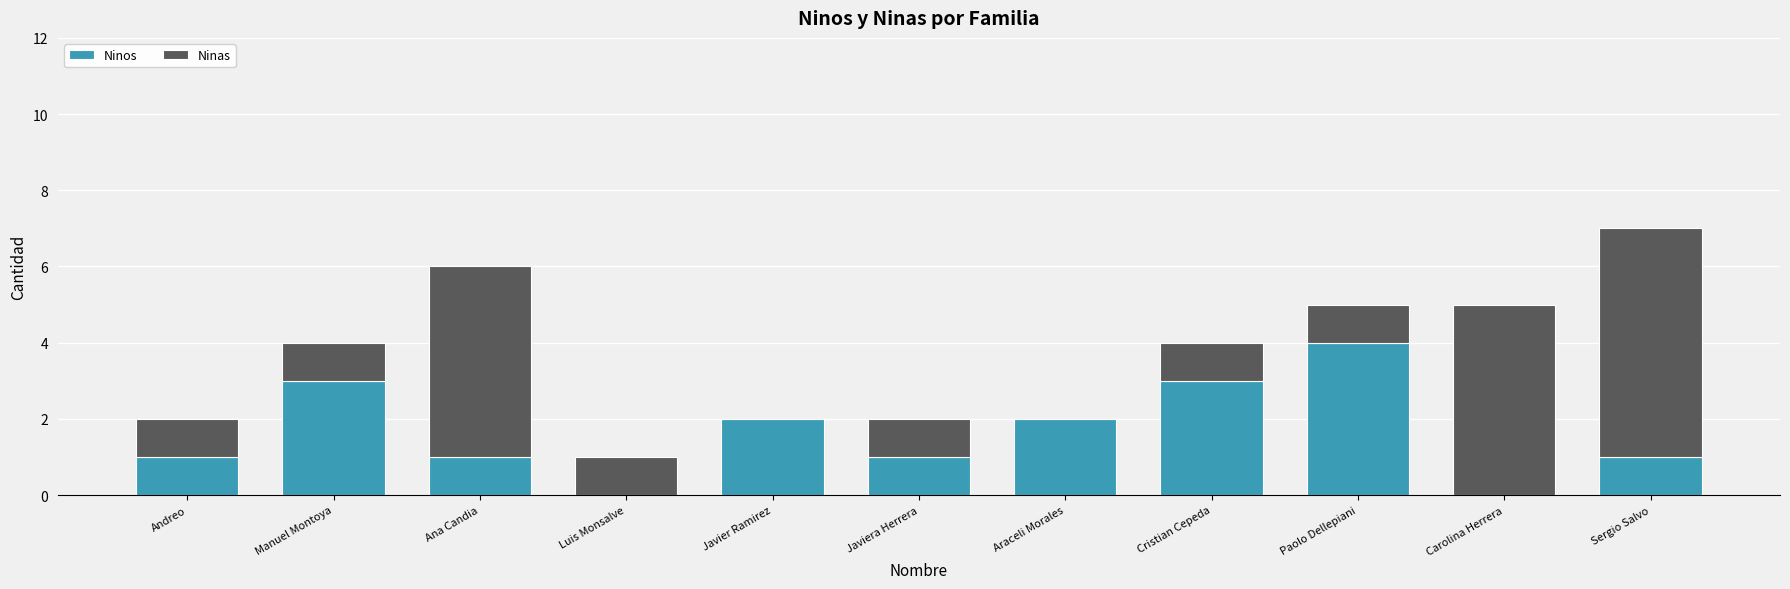

What value does the Ninos series have at Paolo Dellepiani?

4